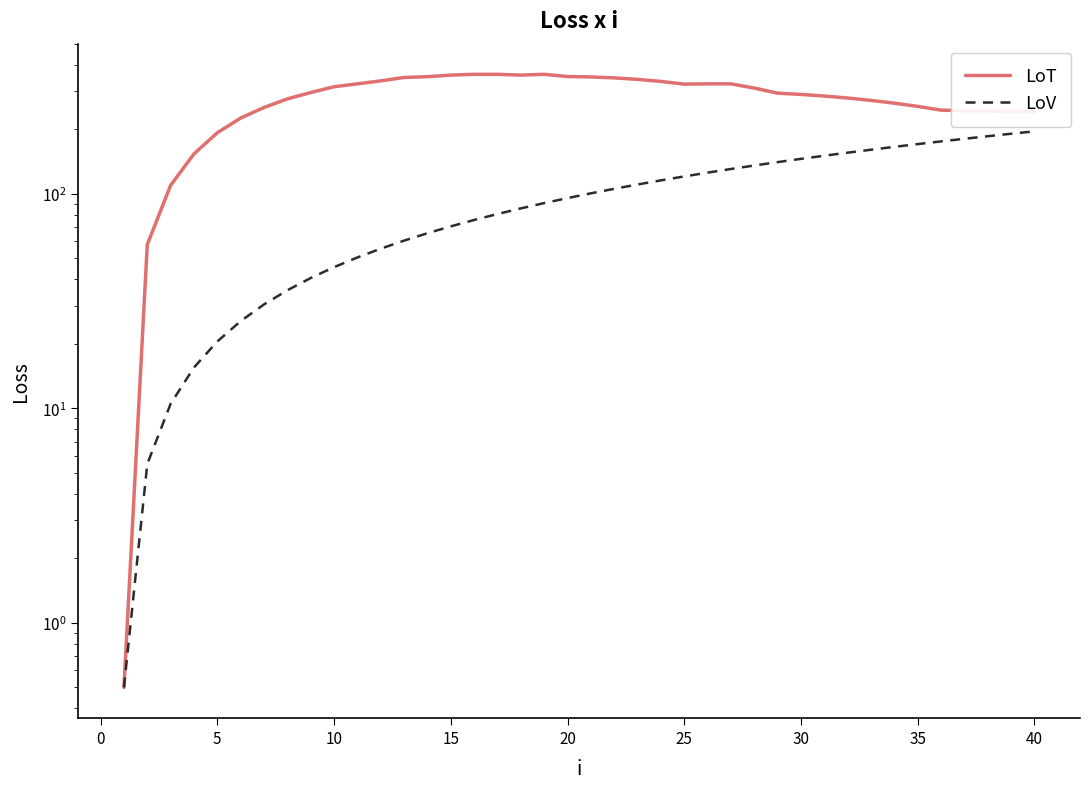

What is the maximum value shown in the chart?

360.5